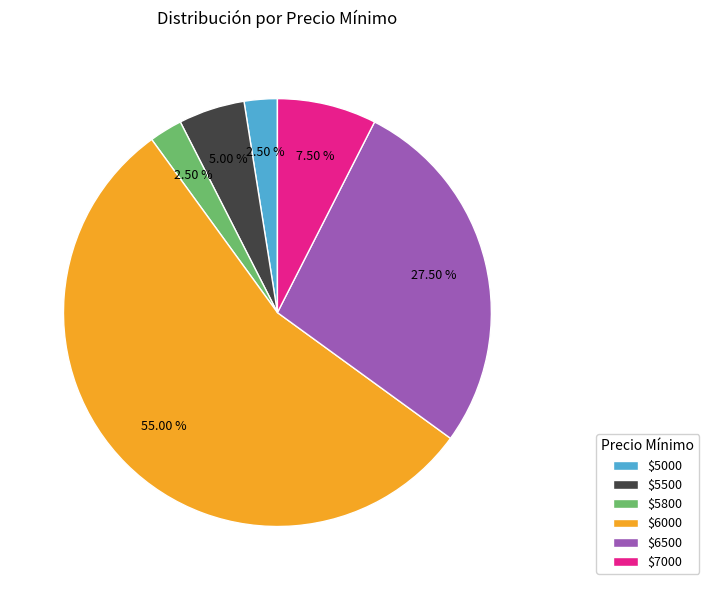

Does $7000 account for over 50% of the chart?

No